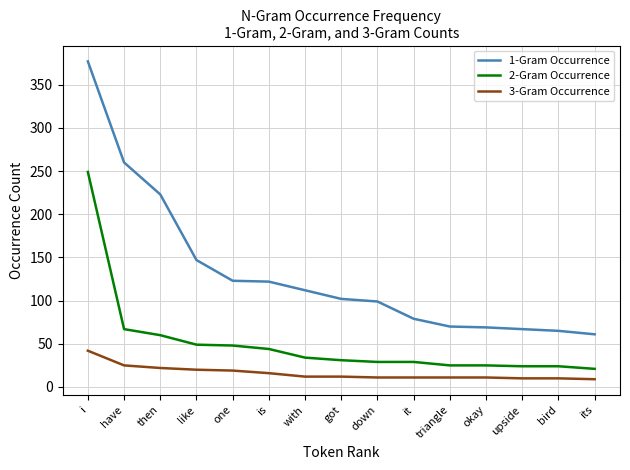

What position from the left is okay?

12